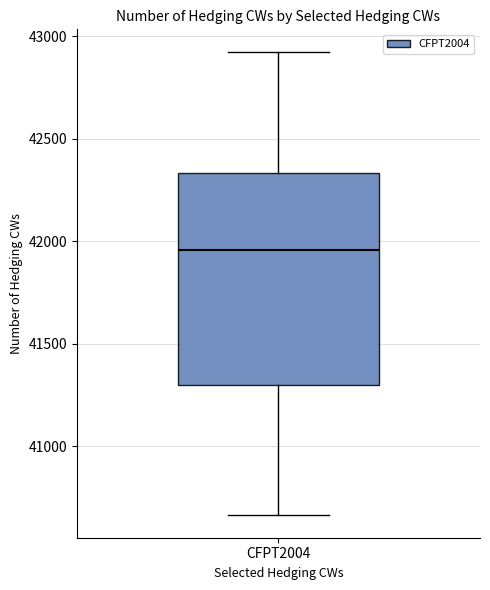

Read this box plot against the y-axis: the position of the median line, the range covered by the box, and the ends of both whiskers. The values are not printed on the chart, so give them approximately, as read against the axis.

median 41950, box 41300 to 42350, whiskers 40650 to 42900